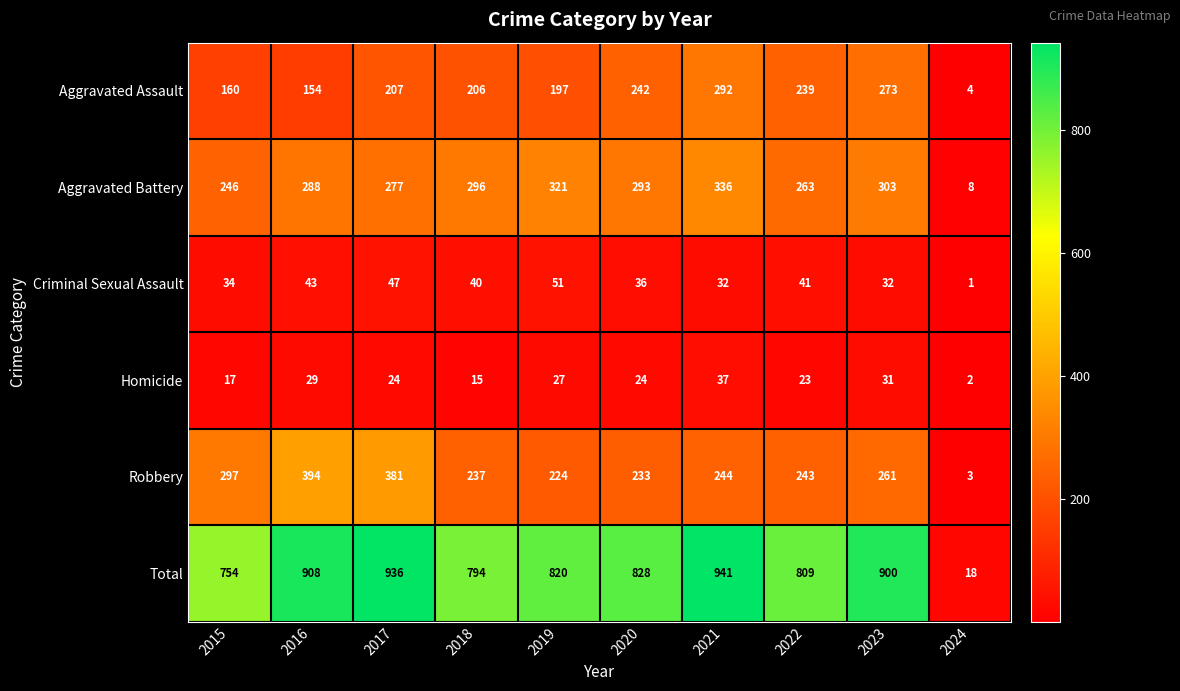

What is the difference between the Homicide values at 2021 and 2024?

35